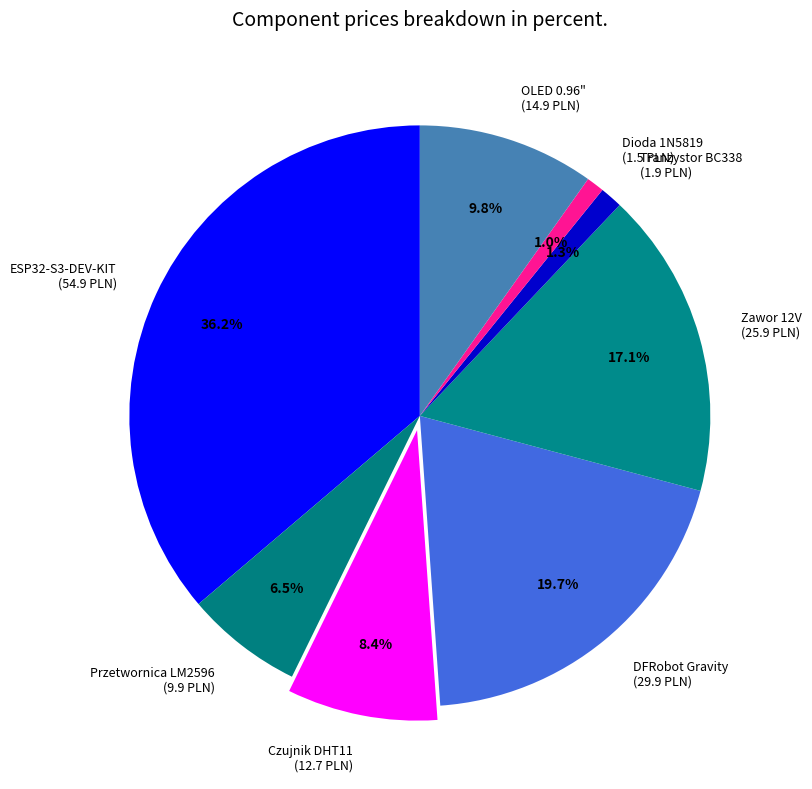

Is there any slice that represents more than half of the pie?

No